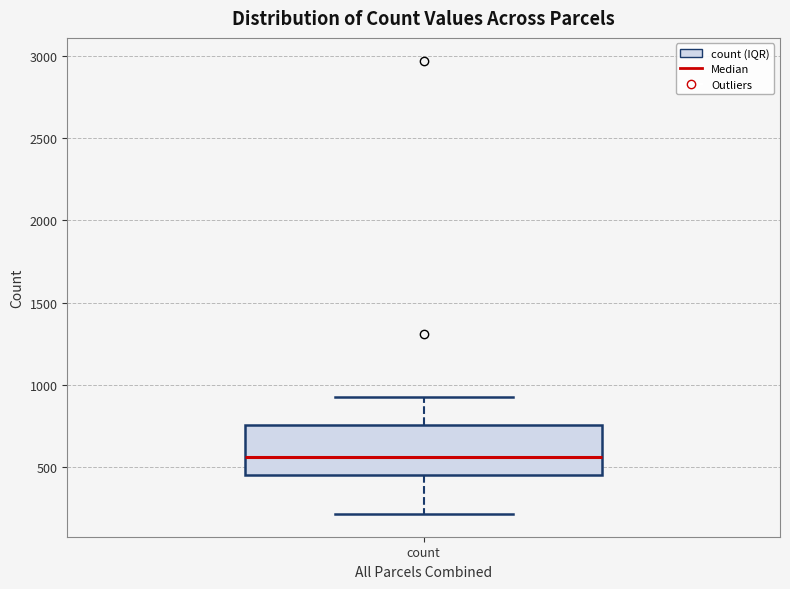

Read this box plot against the y-axis: the position of the median line, the range covered by the box, and the ends of both whiskers. The values are not printed on the chart, so give them approximately, as read against the axis.

median 550, box 450 to 750, whiskers 200 to 950